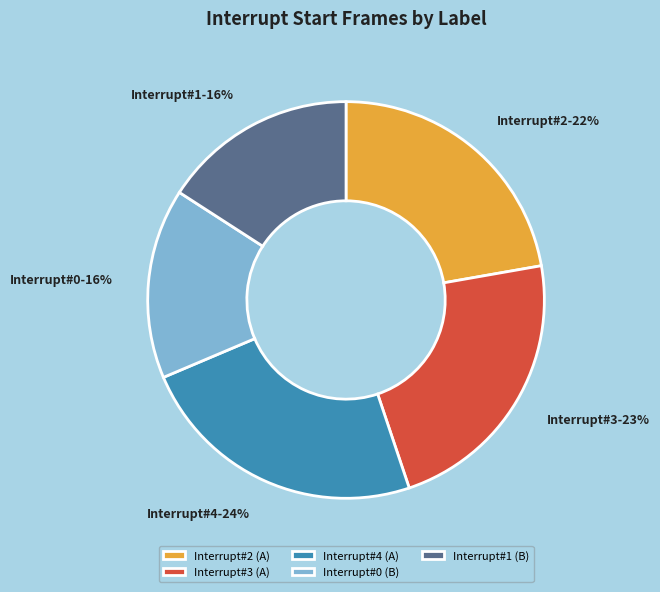

What is the ratio of the value at Interrupt#3 to the value at Interrupt#1?

1.4